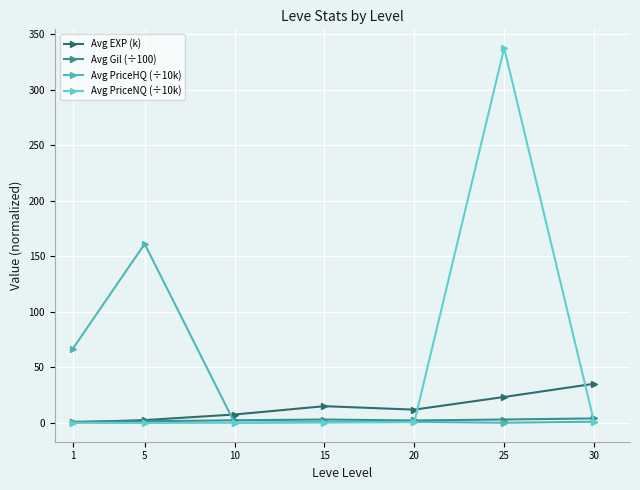

True or false: Avg Gil (÷100) has a value of 0.8 at 20.

False